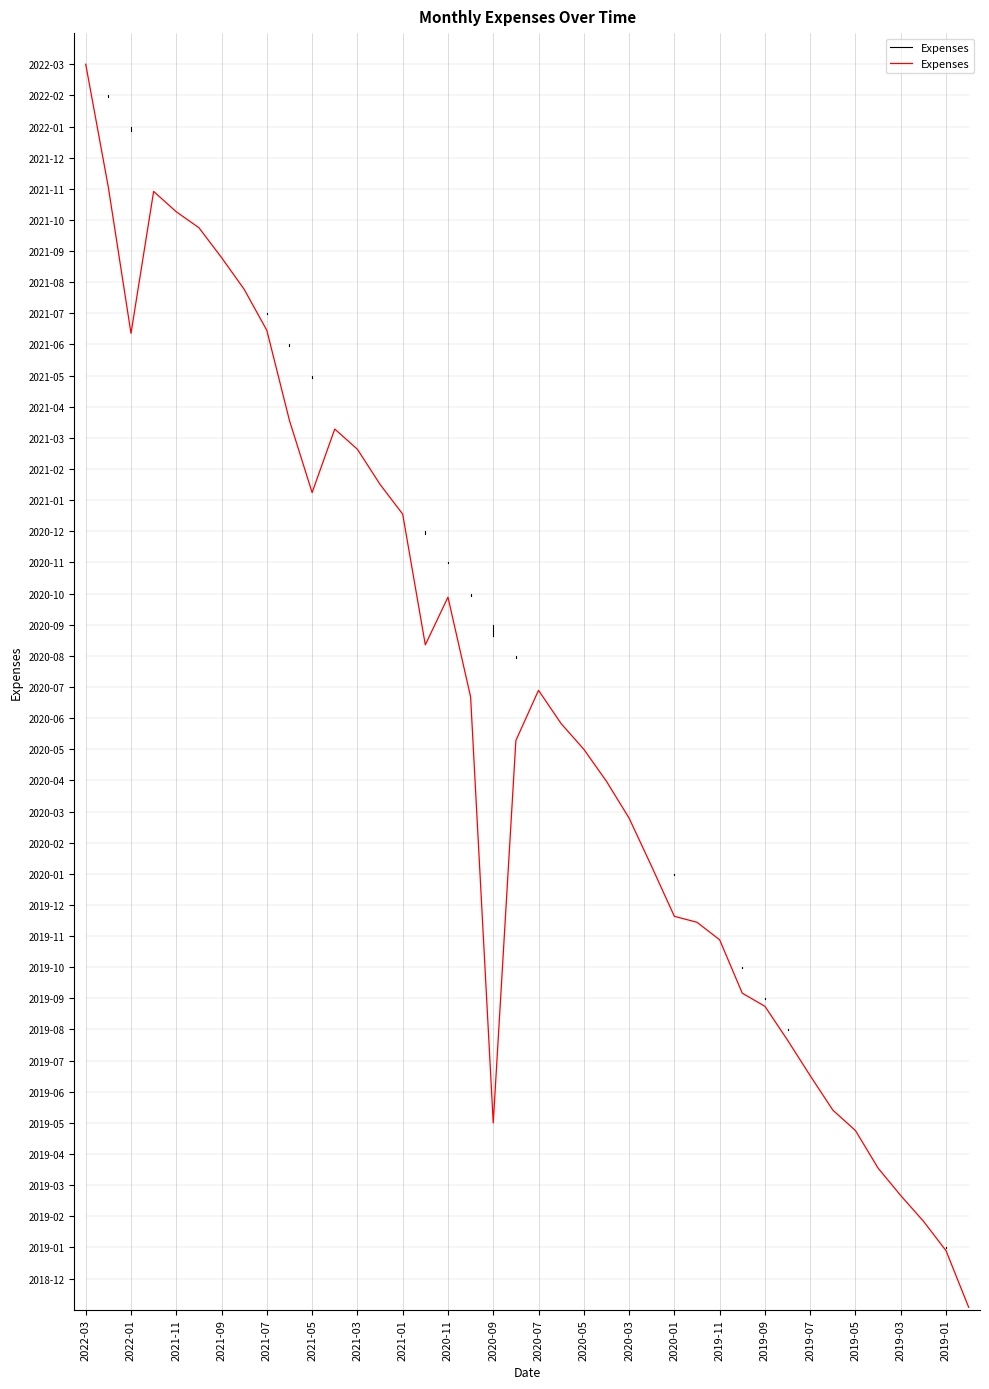

True or false: there are more than 2 points higher than both neighbors.

True